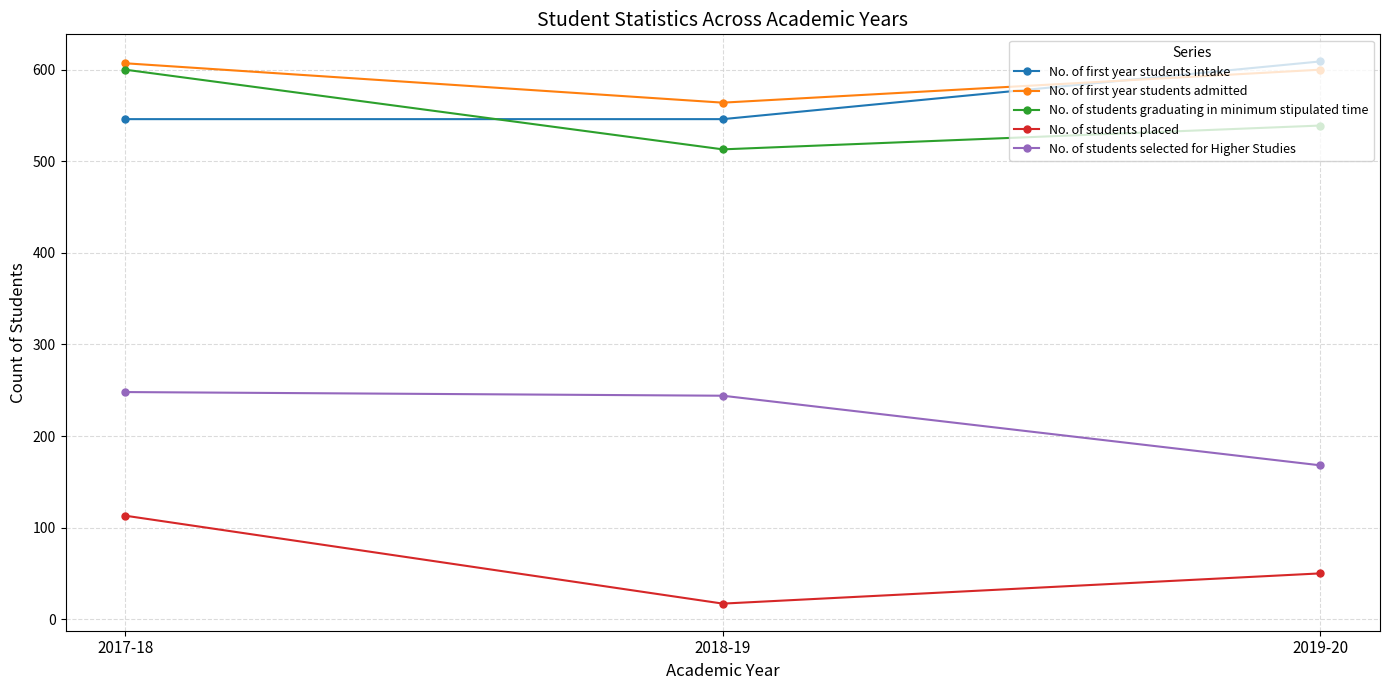

Reading left to right, extract all data points from this chart.

No. of first year students intake: 2017-18=546	2018-19=546	2019-20=609
No. of first year students admitted: 2017-18=607	2018-19=564	2019-20=600
No. of students graduating in minimum stipulated time: 2017-18=600	2018-19=513	2019-20=539
No. of students placed: 2017-18=113	2018-19=17	2019-20=50
No. of students selected for Higher Studies: 2017-18=248	2018-19=244	2019-20=168